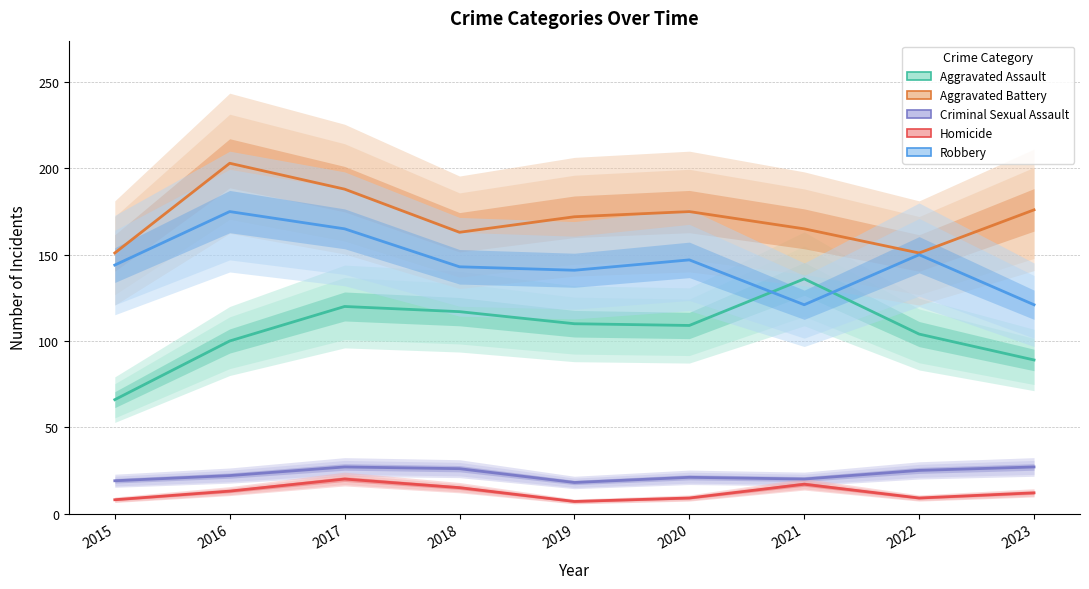

Rank the categories by Homicide value from highest to lowest.

2017, 2021, 2018, 2016, 2023, 2020, 2022, 2015, 2019